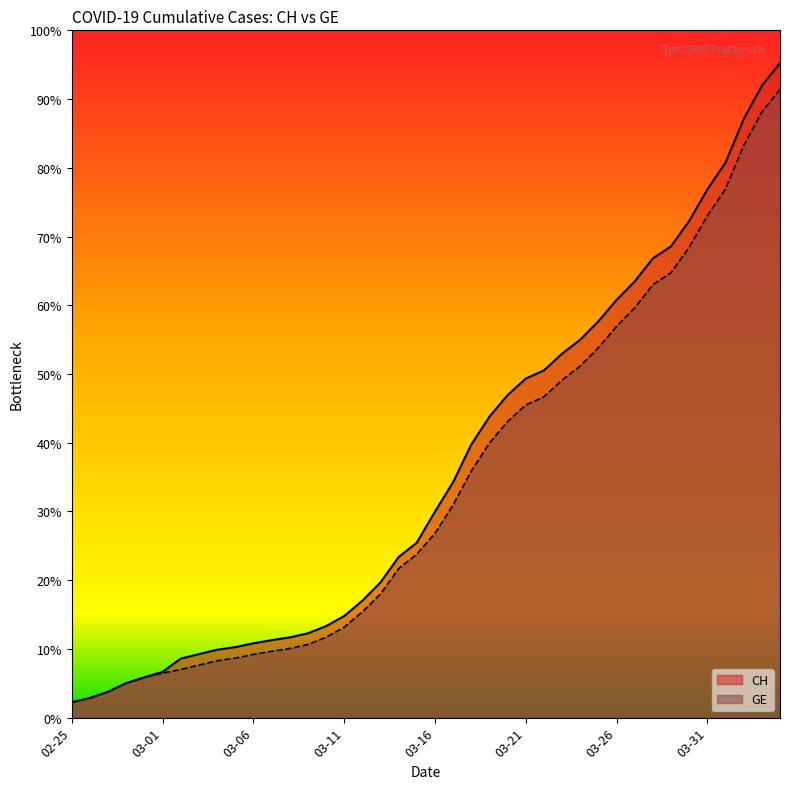

At which category does the chart reach its minimum across all series?

02-25